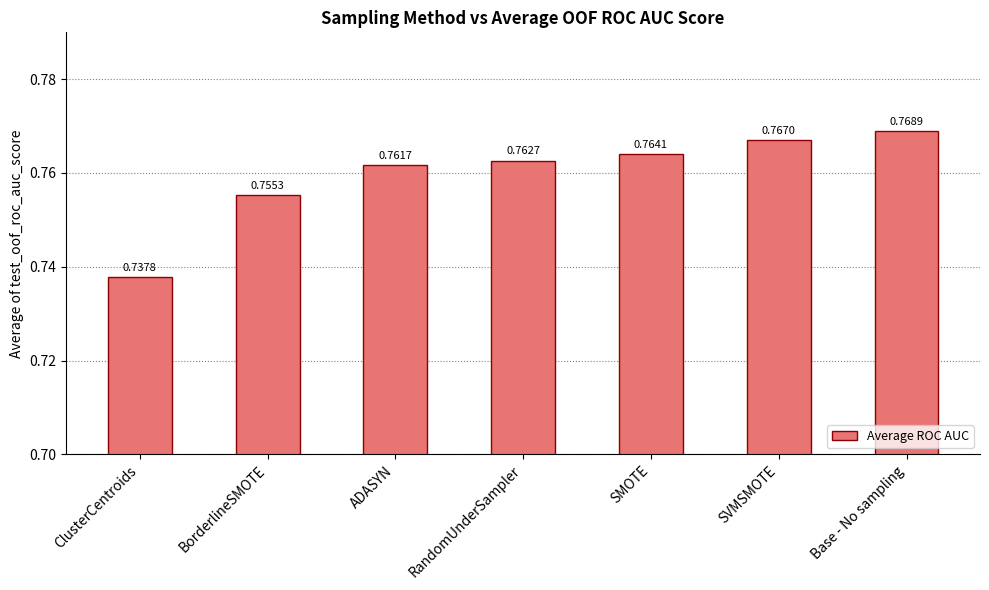

Which has a higher value, SVMSMOTE or Base - No sampling?

Base - No sampling